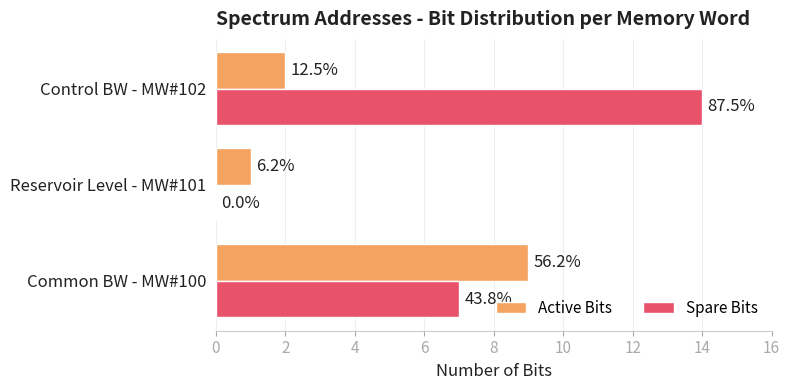

Count the Active Bits values in the range 1 to 9.

3